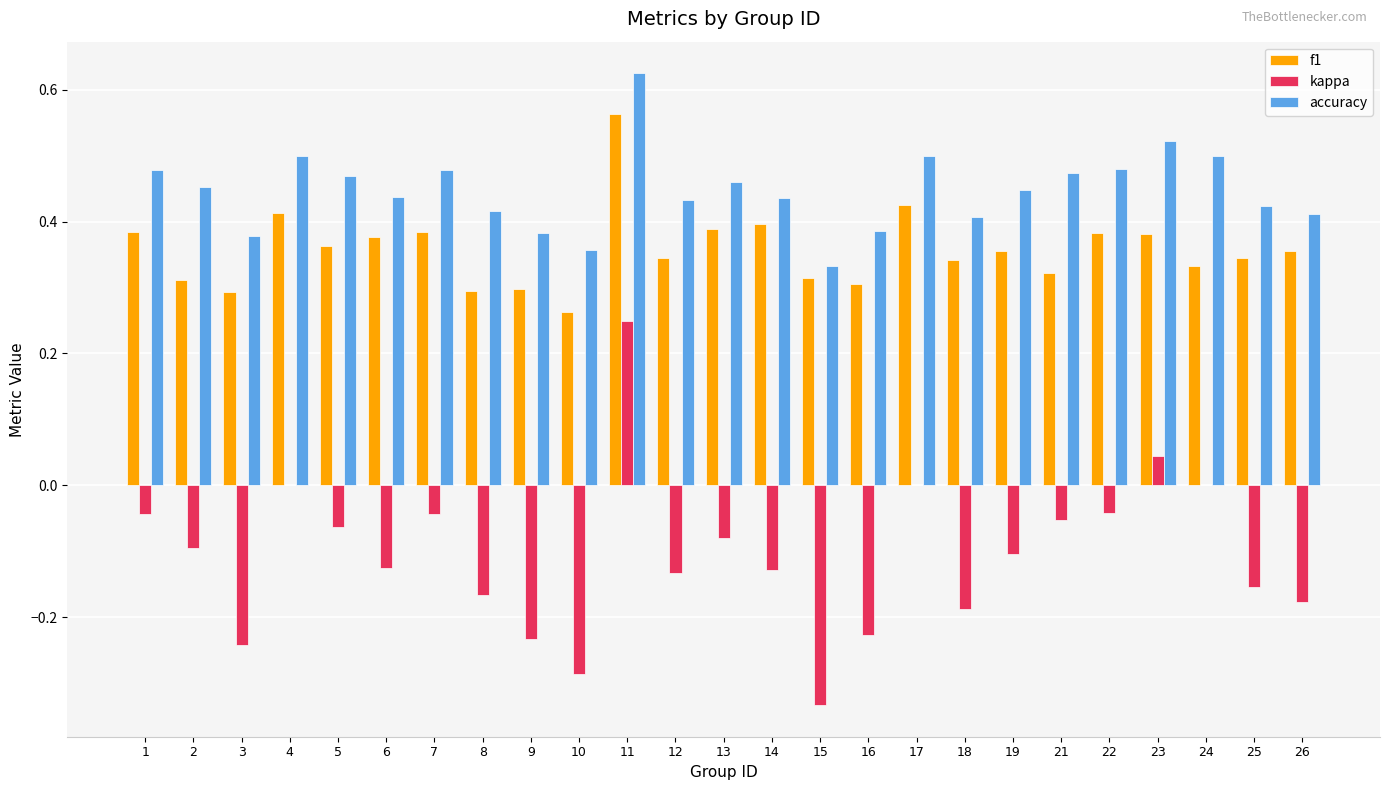

The value of f1 at 19 is 0.6. True or false?

False